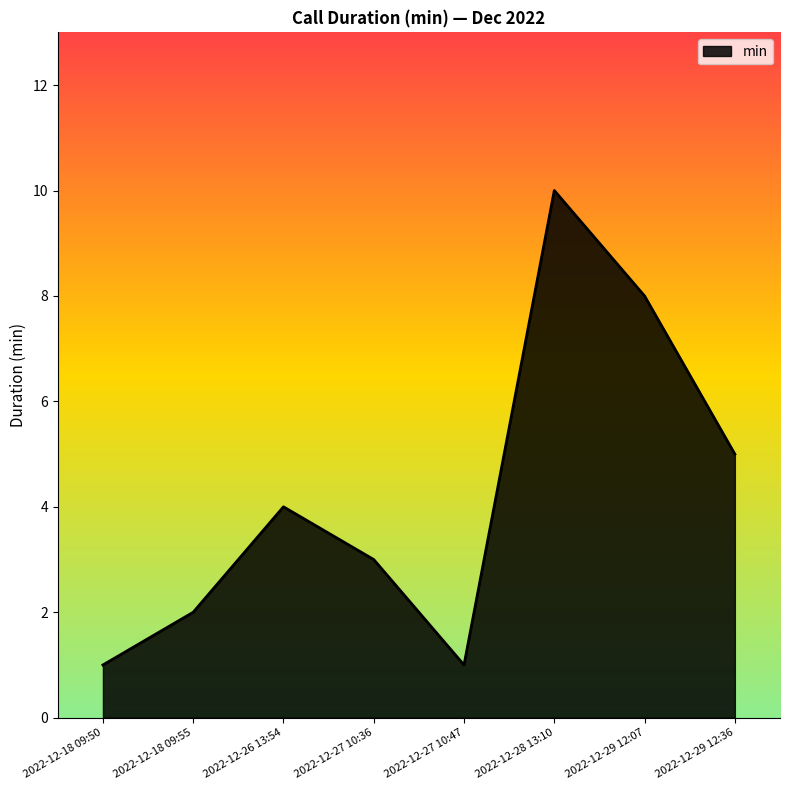

What is the sum of the values at 2022-12-26 13:54 and 2022-12-27 10:36?

7